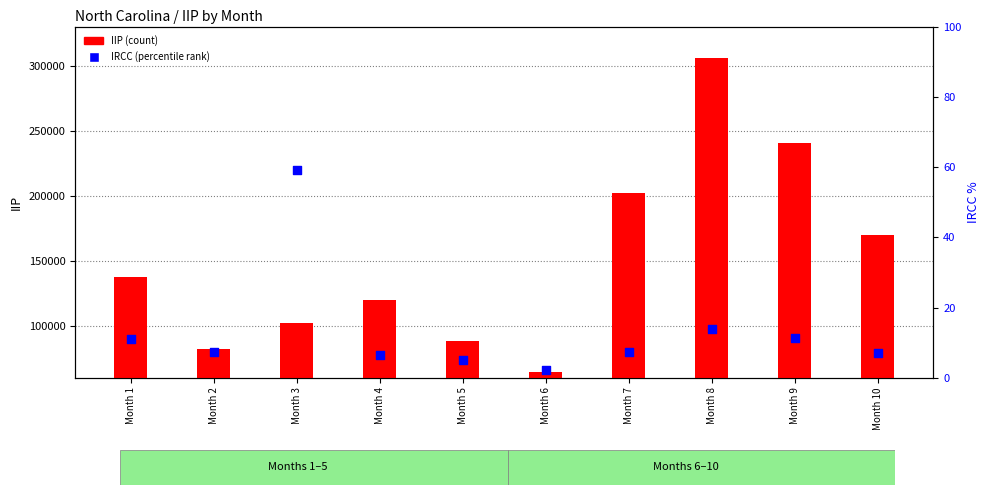

What is the total value across all series at Month 6?

64260.9